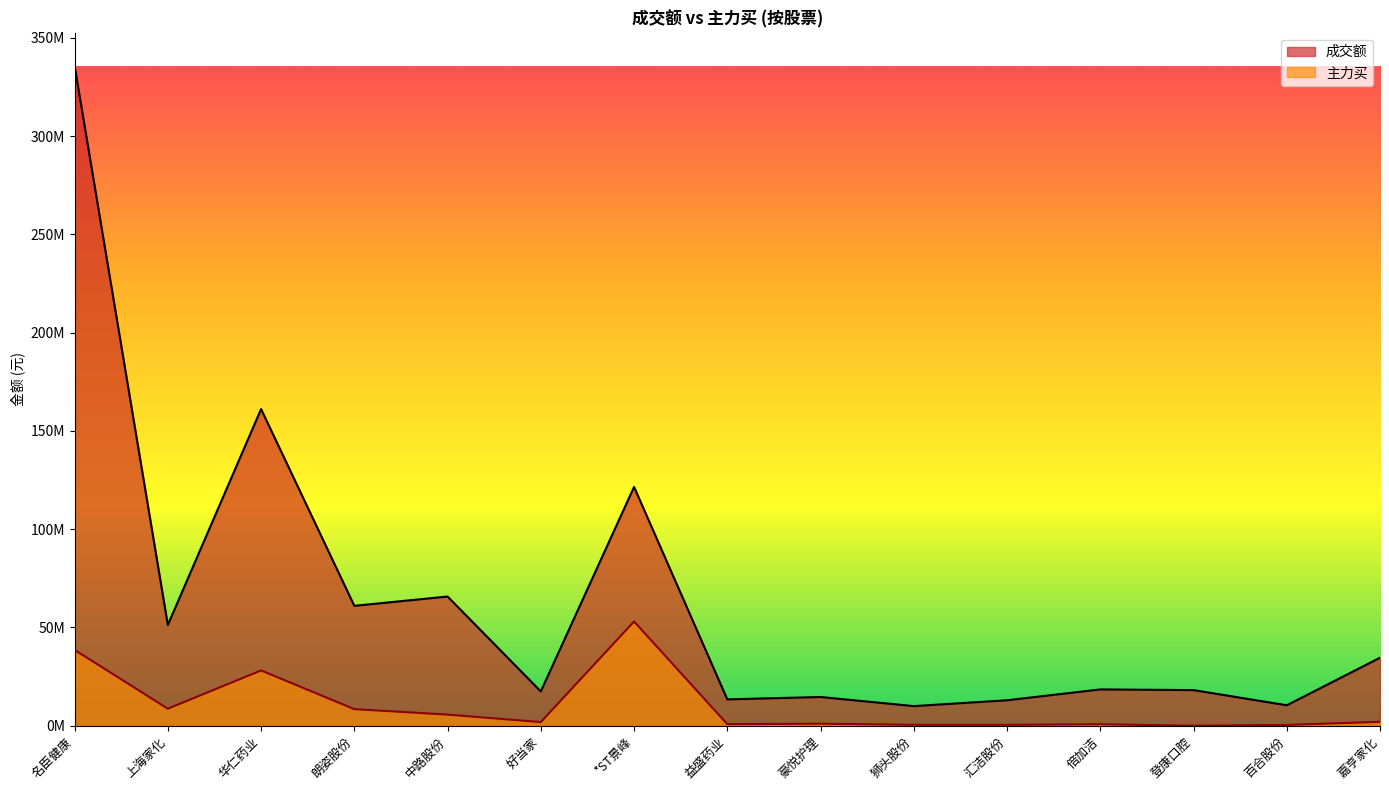

What is the difference between the maximum and second lowest values in the 成交额 series?

325350511